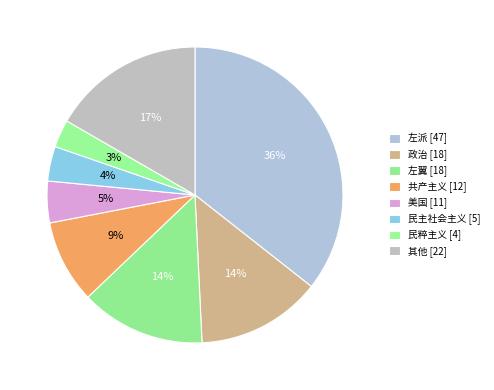

How many segments does this pie chart have?

8